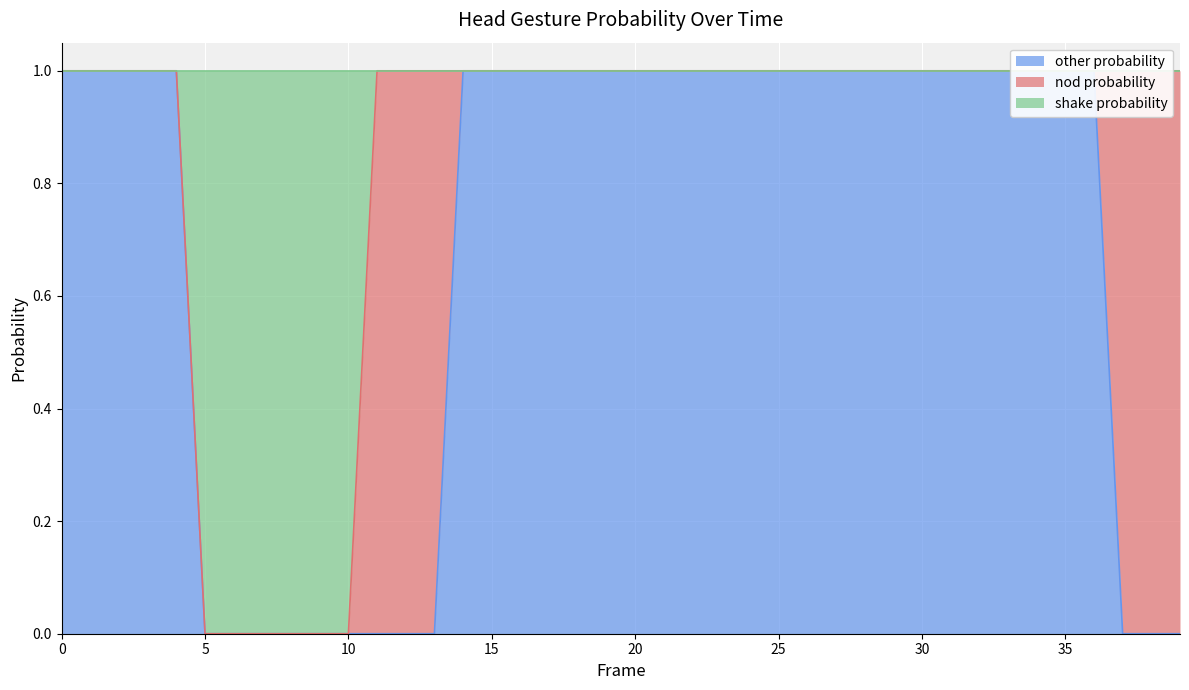

Which category has the lowest value across all series?

5